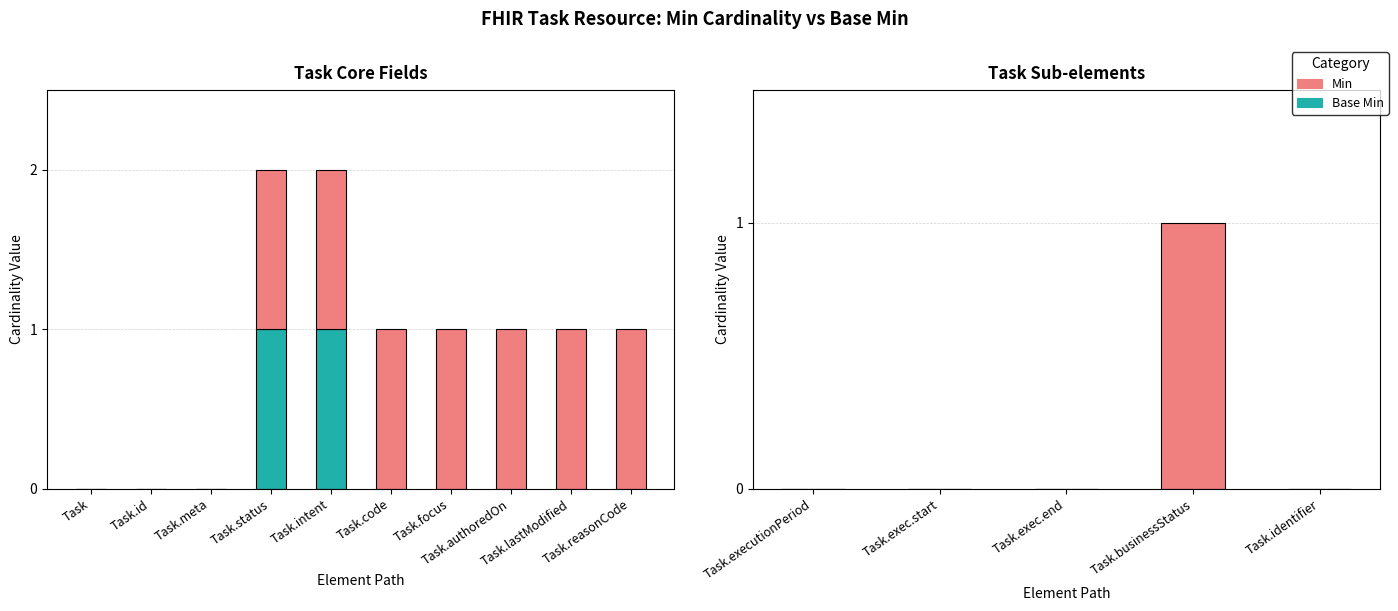

At which category is the sum across all series the highest?

Task.businessStatus